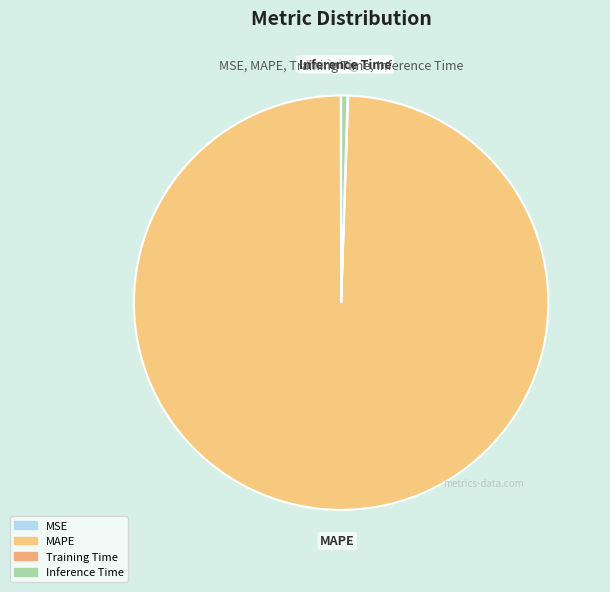

Is there any slice that represents more than half of the pie?

Yes